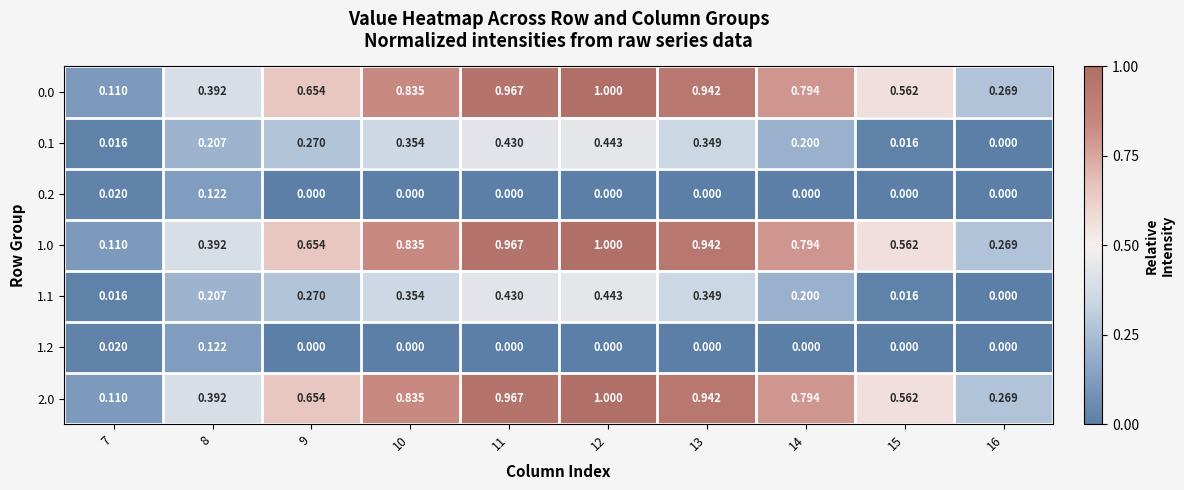

At which category is the sum across all series the highest?

12